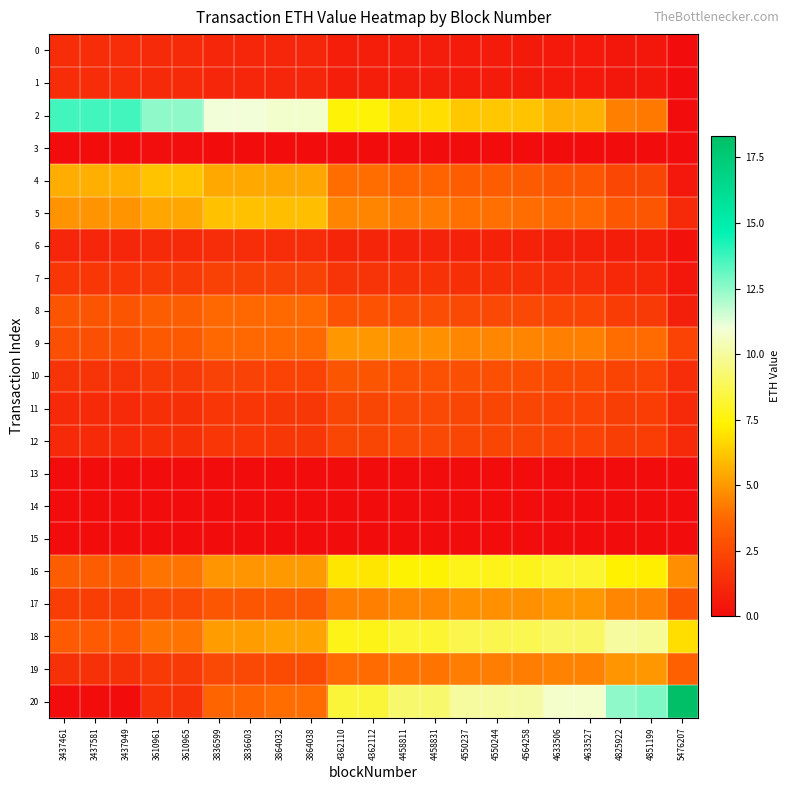

Which series has the largest range (max minus min)?

20